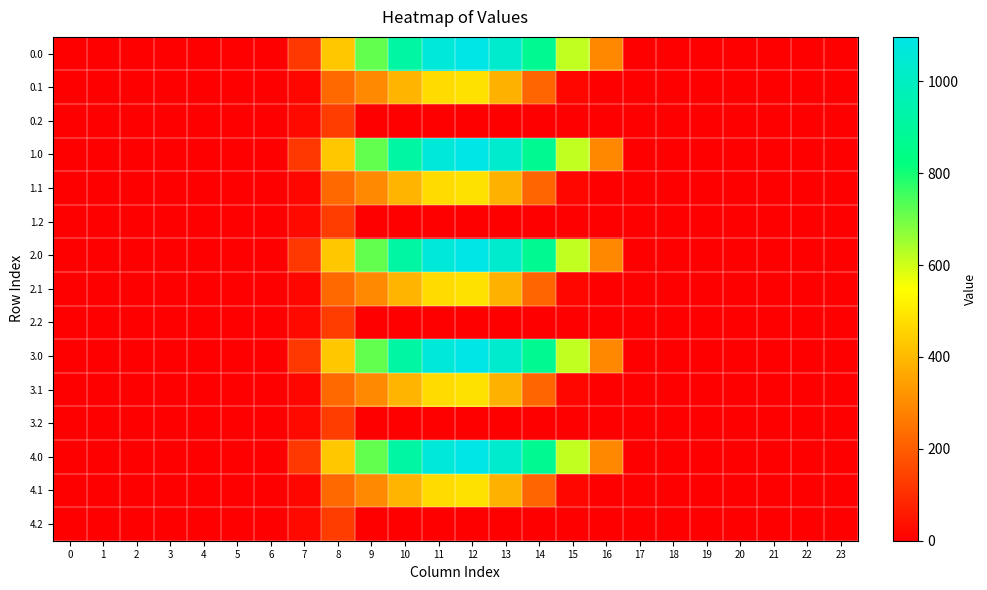

What is the greatest value displayed?

1096.7